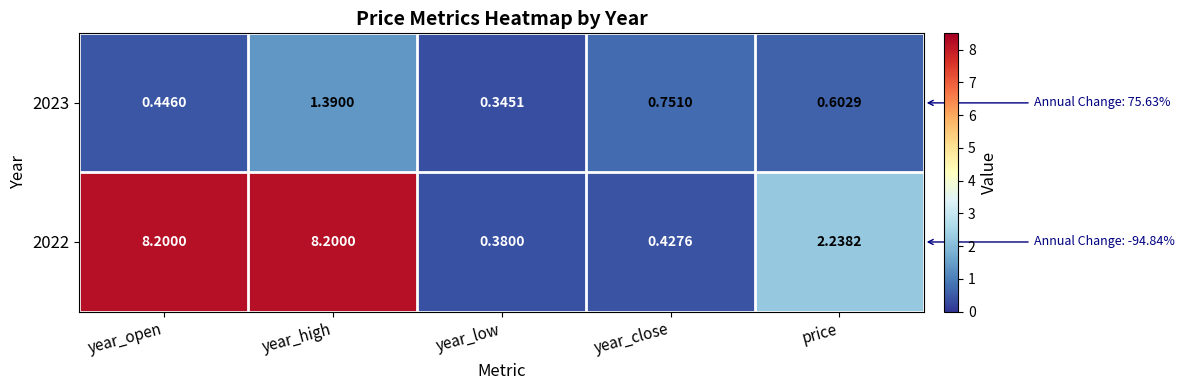

At which category is the sum across all series the highest?

year_high